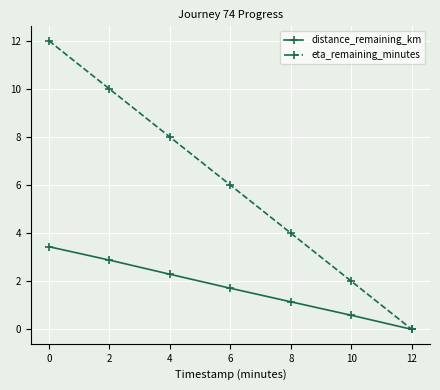

At 10, list the series in order from smallest to largest.

distance_remaining_km, eta_remaining_minutes